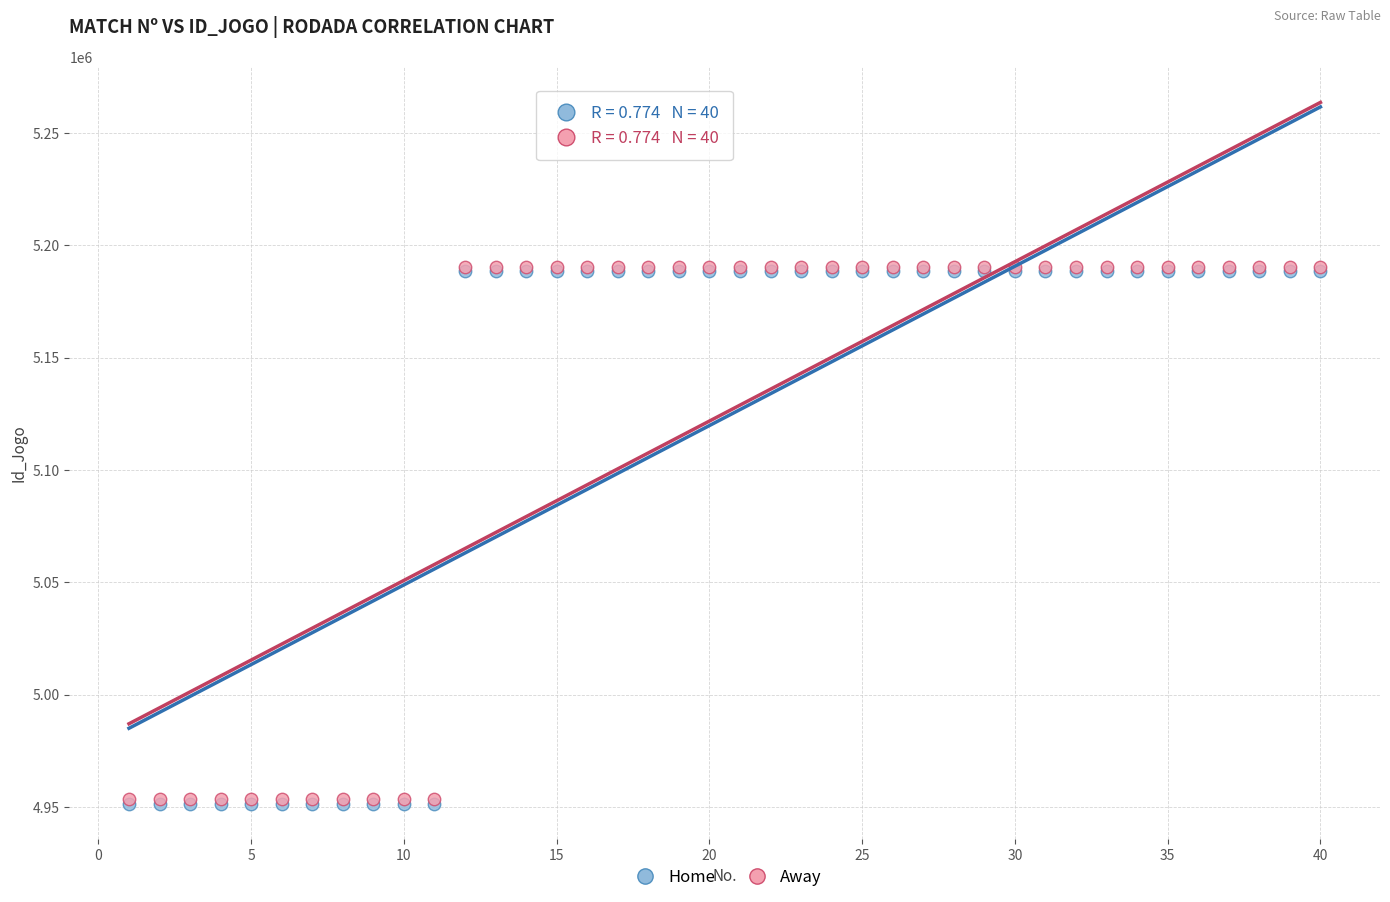

What are all the series names shown in the legend?

Home, Away